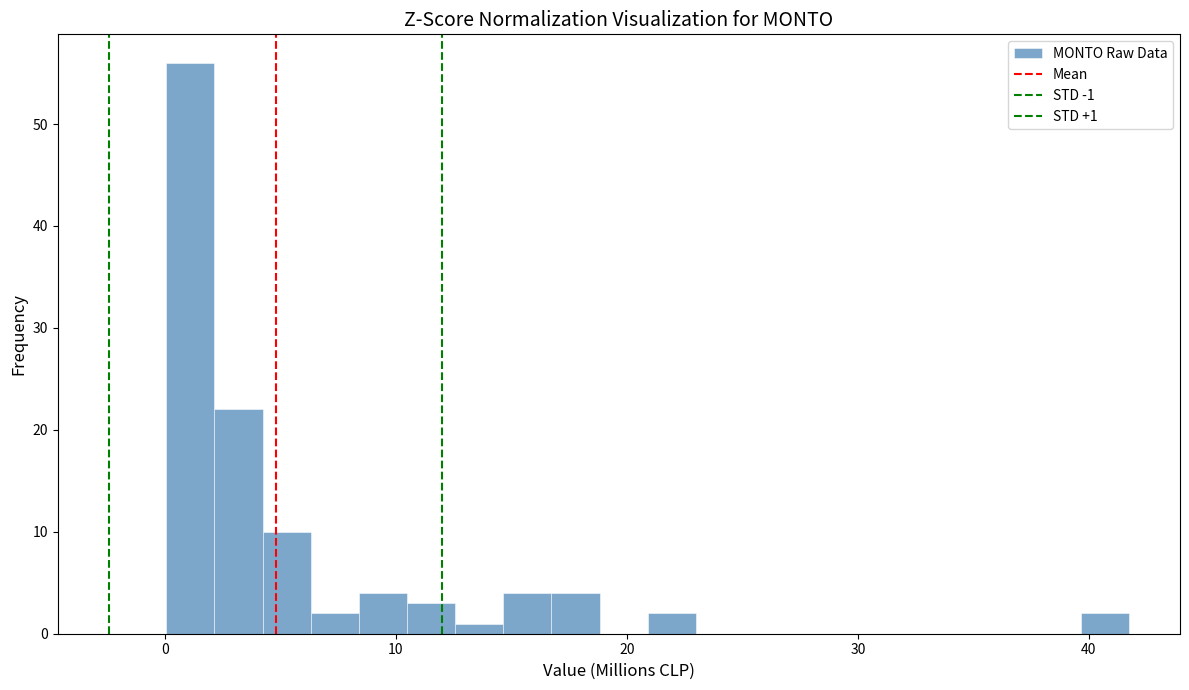

Read against the x-axis, roughly where is the centre of the tallest bar?

1